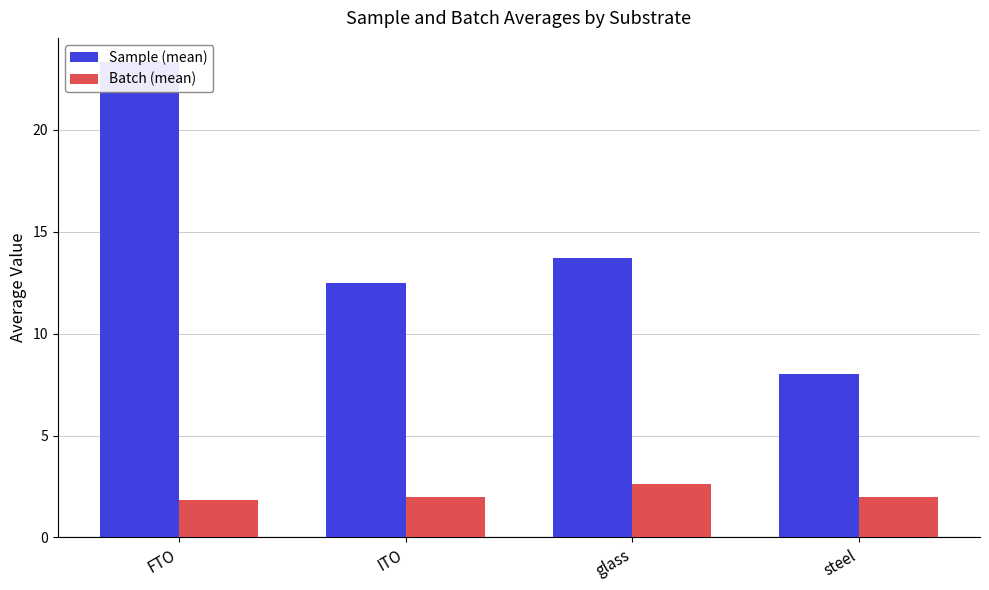

What is the approximate value of Batch (mean) at FTO?

1.8